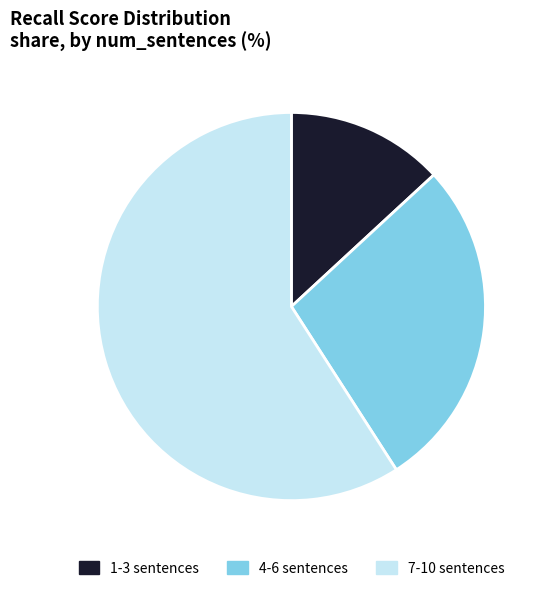

Do 1-3 sentences and 7-10 sentences together represent more than half of the pie?

Yes